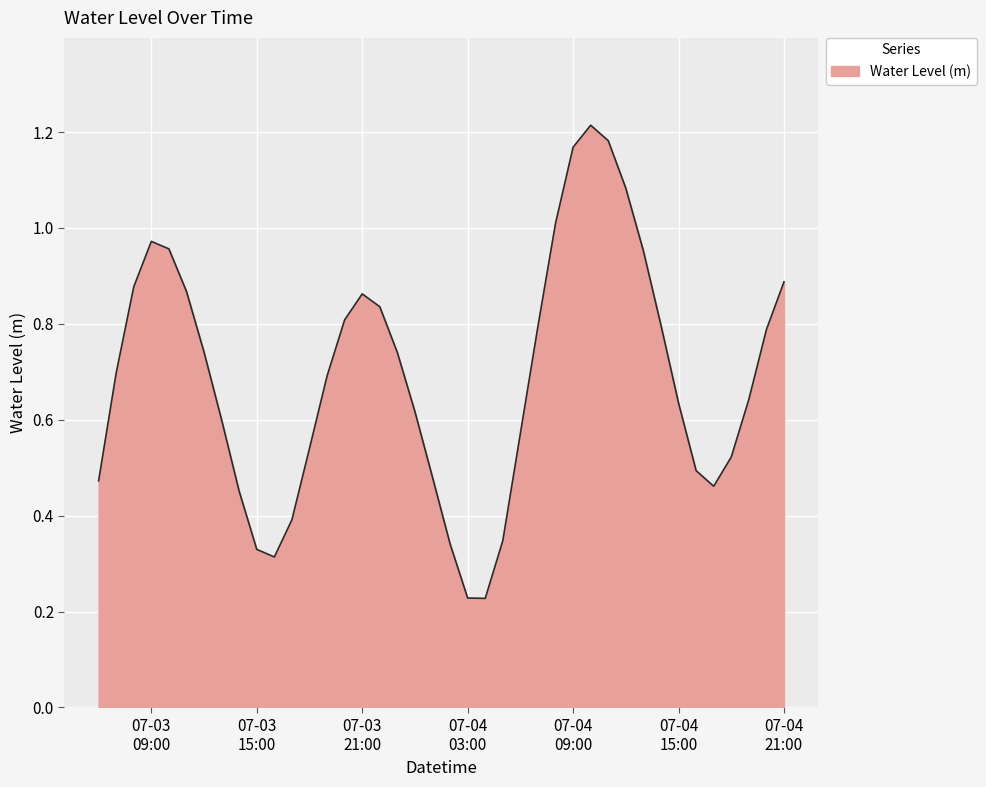

Reading left to right, extract all data points from this chart.

0.5	0.7	0.9	1.0	1.0	0.9	0.7	0.6	0.5	0.3	0.3	0.4	0.5	0.7	0.8	0.9	0.8	0.7	0.6	0.5	0.3	0.2	0.2	0.3	0.6	0.8	1.0	1.2	1.2	1.2	1.1	1.0	0.8	0.6	0.5	0.5	0.5	0.6	0.8	0.9